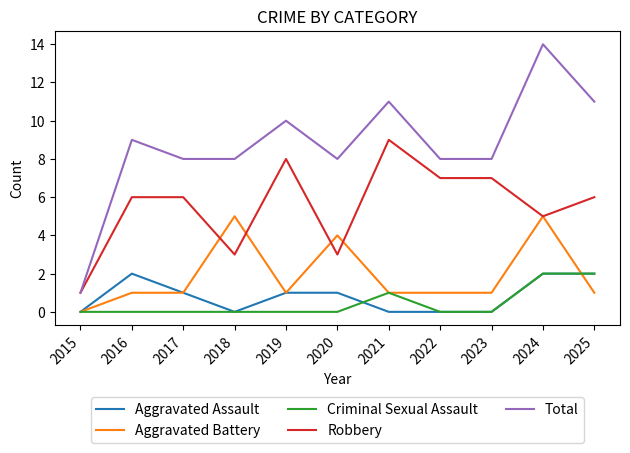

The value of Robbery at 2023 is 4. True or false?

False